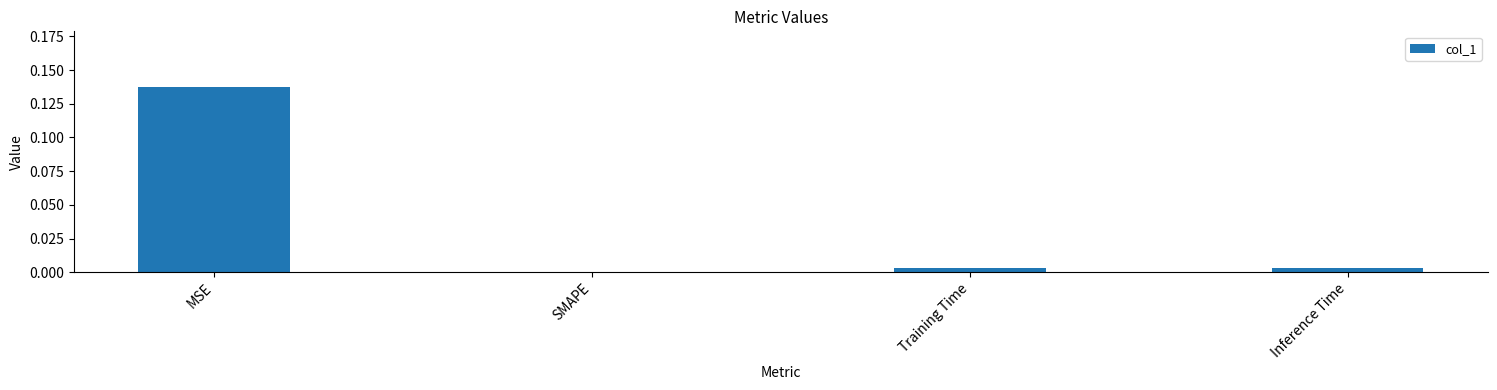

The value at Training Time is 0.0. True or false?

True